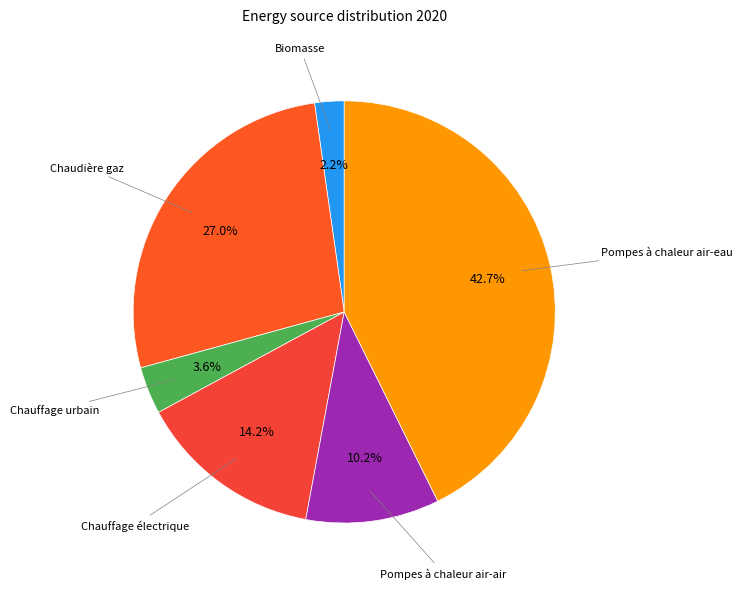

Which slice is the largest?

Pompes à chaleur air-eau